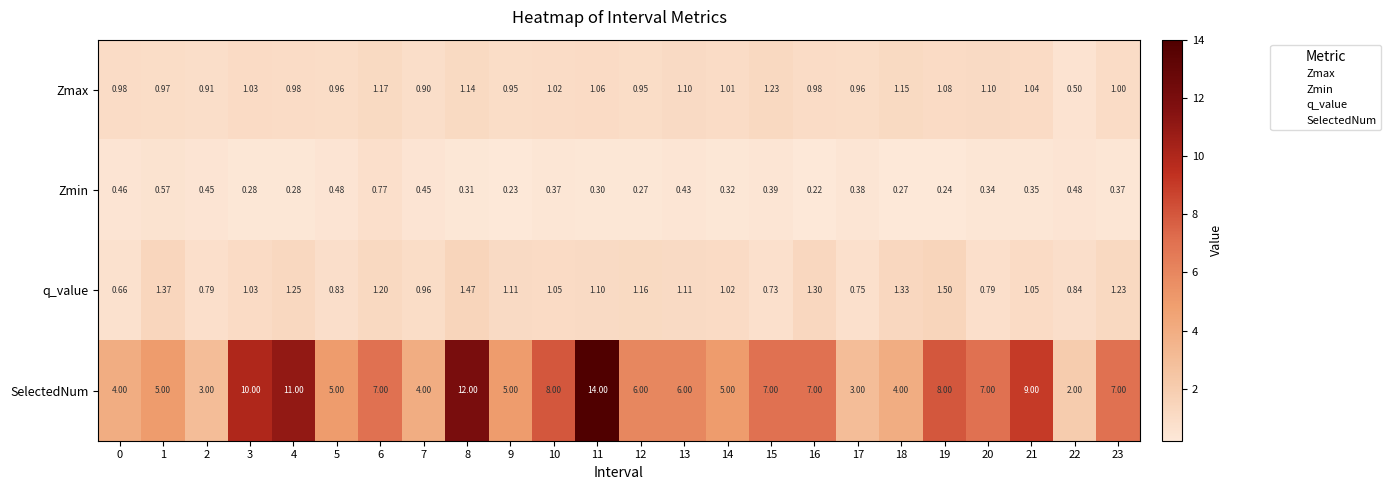

Is the value of Zmax at 12 greater than the value of q_value at 12?

No